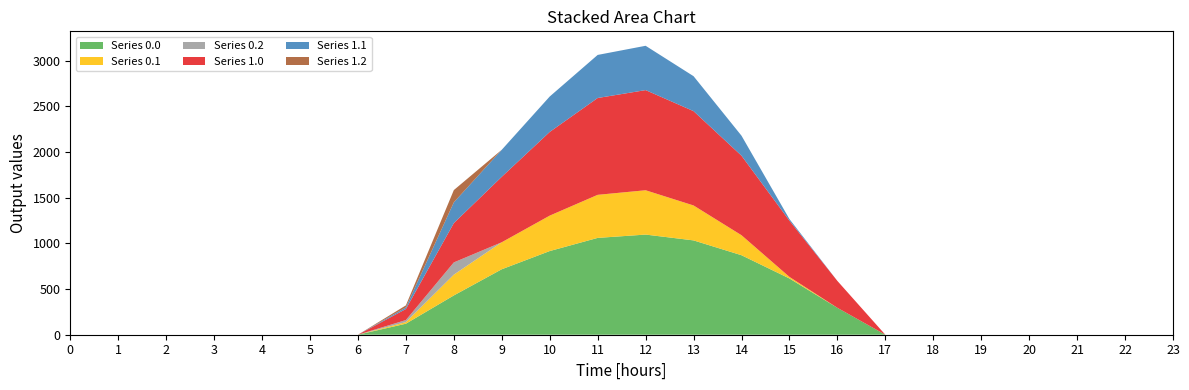

Reading left to right, extract all data points from this chart.

Series 0.0: 0=0.0	1=0.0	2=0.0	3=0.0	4=0.0	5=0.0	6=0.0	7=120.6	8=430.3	9=716.9	10=916.2	11=1060.3	12=1096.7	13=1032.9	14=870.6	15=615.9	16=294.5	17=0.0	18=0.0	19=0.0	20=0.0	21=0.0	22=0.0	23=0.0
Series 0.1: 0=0.0	1=0.0	2=0.0	3=0.0	4=0.0	5=0.0	6=0.0	7=17.7	8=227.5	9=295.9	10=388.1	11=471.7	12=485.4	13=382.7	14=219.2	15=17.3	16=0.0	17=0.0	18=0.0	19=0.0	20=0.0	21=0.0	22=0.0	23=0.0
Series 0.2: 0=0.0	1=0.0	2=0.0	3=0.0	4=0.0	5=0.0	6=0.0	7=22.3	8=134.2	9=0.0	10=0.0	11=0.0	12=0.0	13=0.0	14=0.0	15=0.0	16=0.0	17=0.0	18=0.0	19=0.0	20=0.0	21=0.0	22=0.0	23=0.0
Series 1.0: 0=0.0	1=0.0	2=0.0	3=0.0	4=0.0	5=0.0	6=0.0	7=120.6	8=430.3	9=716.9	10=916.2	11=1060.3	12=1096.7	13=1032.9	14=870.6	15=615.9	16=294.5	17=0.0	18=0.0	19=0.0	20=0.0	21=0.0	22=0.0	23=0.0
Series 1.1: 0=0.0	1=0.0	2=0.0	3=0.0	4=0.0	5=0.0	6=0.0	7=17.7	8=227.5	9=295.9	10=388.1	11=471.7	12=485.4	13=382.7	14=219.2	15=17.3	16=0.0	17=0.0	18=0.0	19=0.0	20=0.0	21=0.0	22=0.0	23=0.0
Series 1.2: 0=0.0	1=0.0	2=0.0	3=0.0	4=0.0	5=0.0	6=0.0	7=22.3	8=134.2	9=0.0	10=0.0	11=0.0	12=0.0	13=0.0	14=0.0	15=0.0	16=0.0	17=0.0	18=0.0	19=0.0	20=0.0	21=0.0	22=0.0	23=0.0